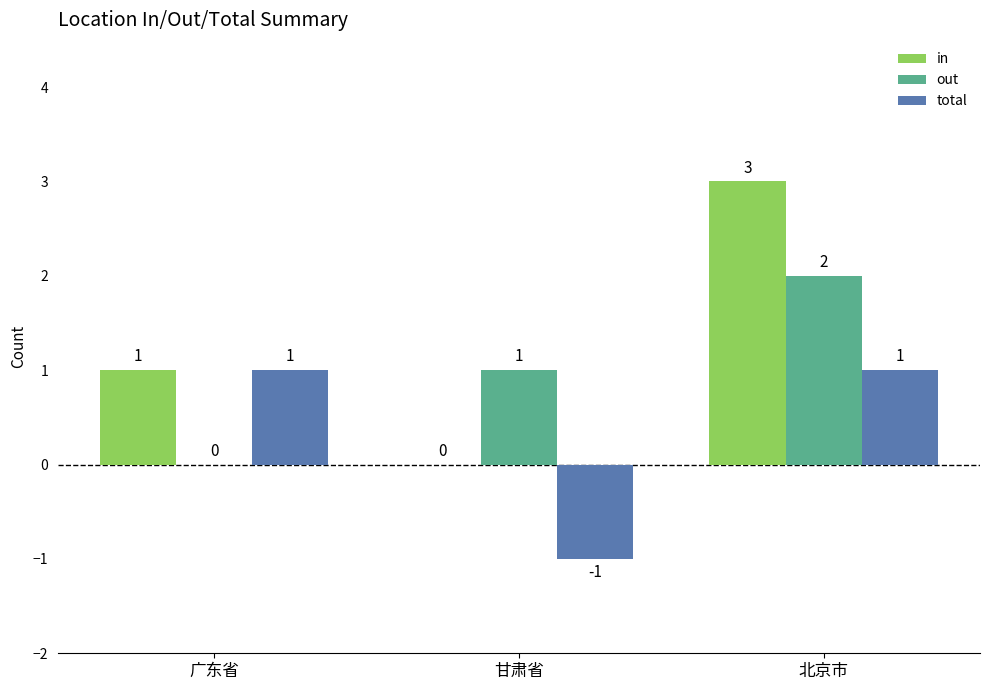

The in series shows 1 at 北京市. True or false?

False